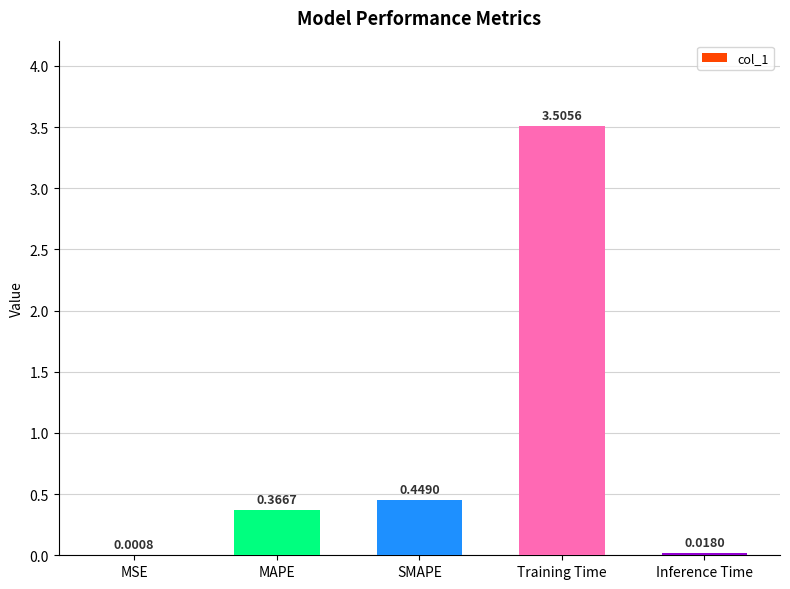

What is the change in value from MAPE to Inference Time?

-0.3